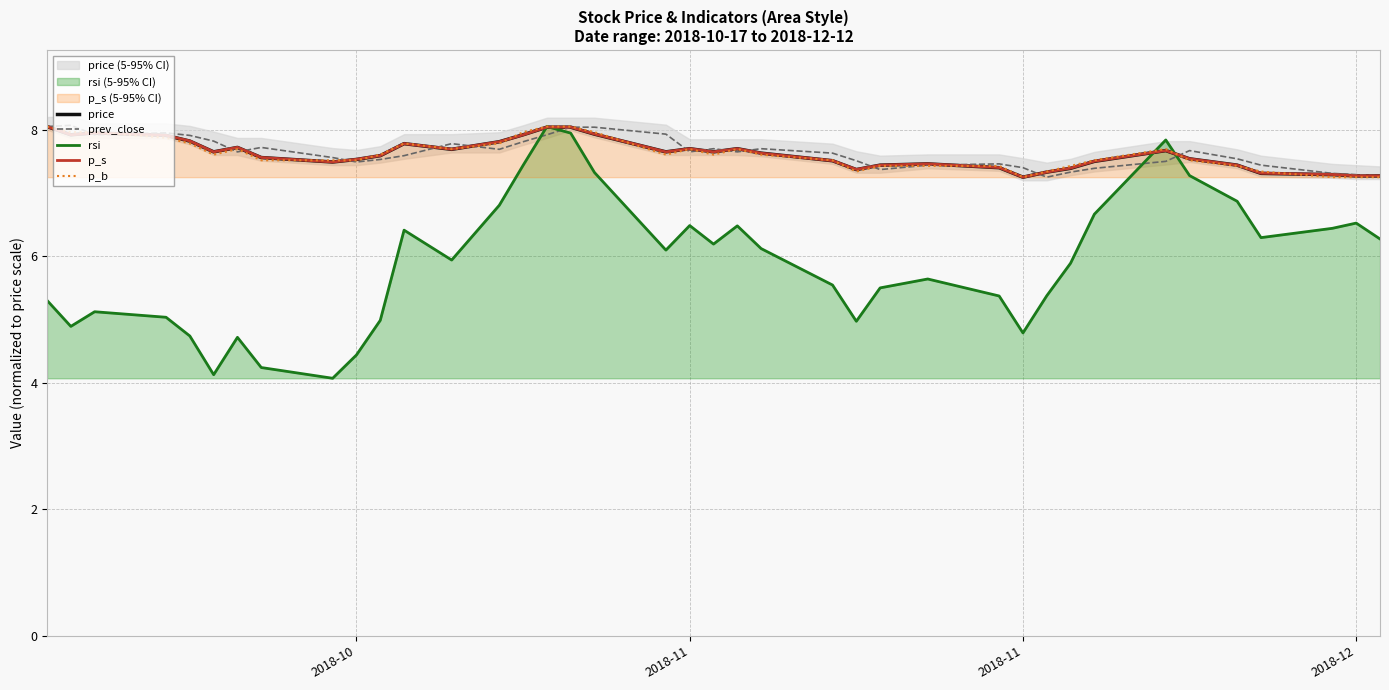

Does the chart display data point markers on the line(s)?

No